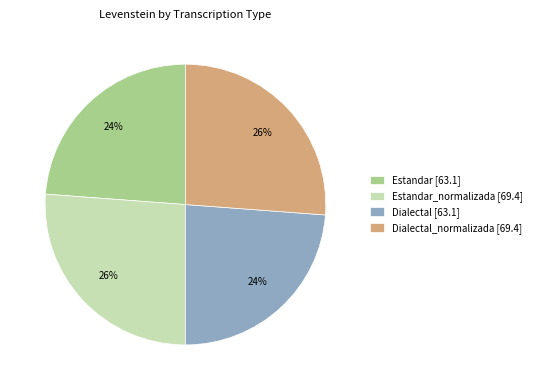

Does Dialectal_normalizada [69.4] represent more than half of the total?

No